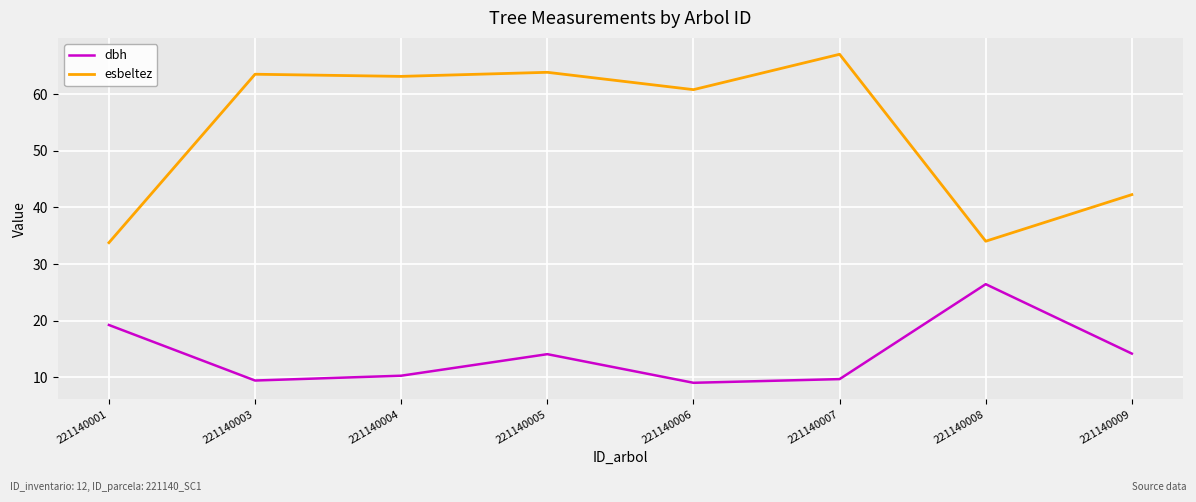

At which label is esbeltez closest to 50?

221140009